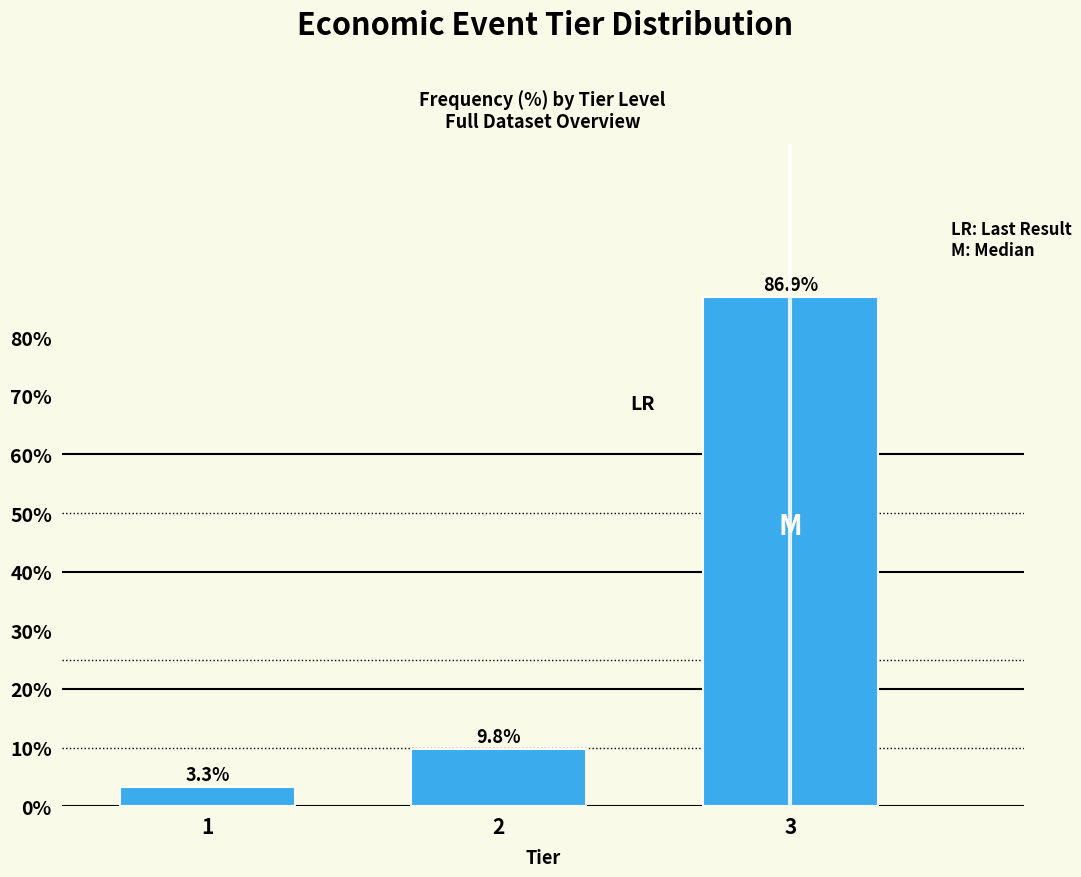

Reading left to right, extract all data points from this chart.

3.3	9.8	86.9